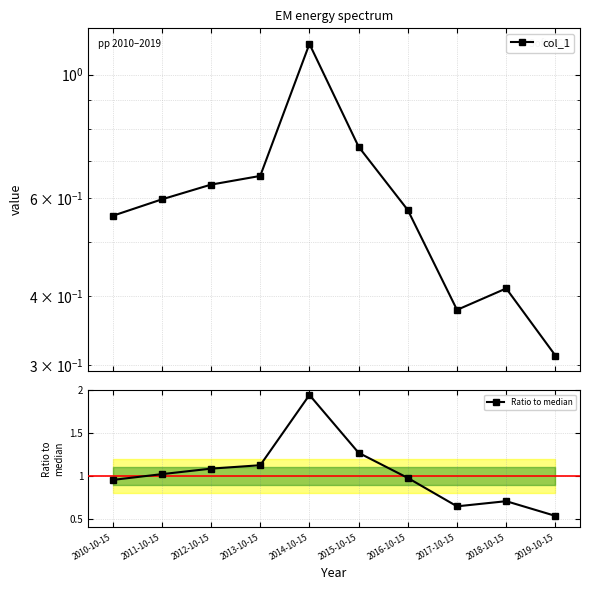

What is the difference between the col_1 values at 2018-10-15 and 2016-10-15?

0.2